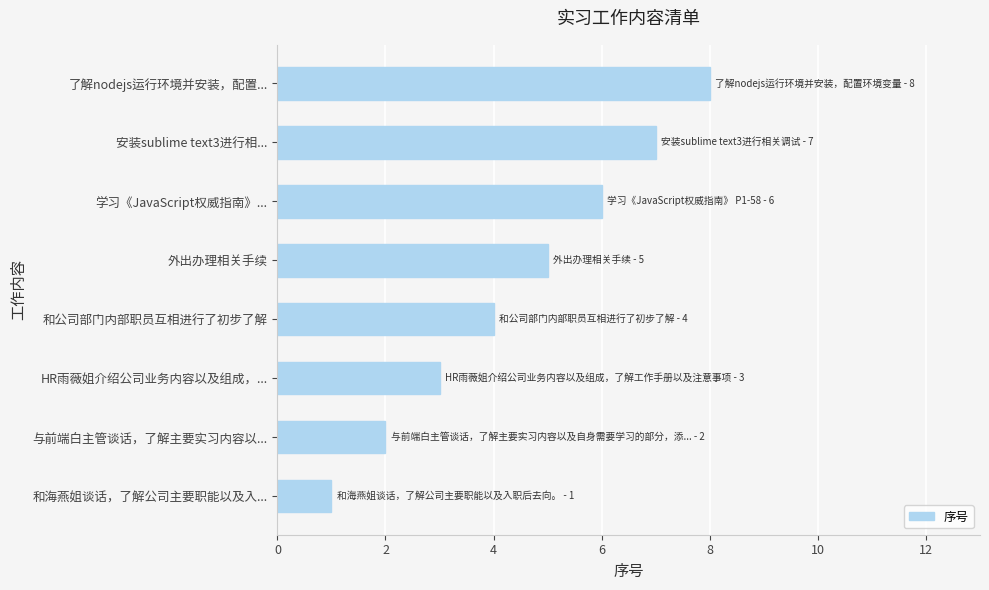

The chart shows a value of 4 at 和公司部门内部职员互相进行了初步了解. True or false?

True